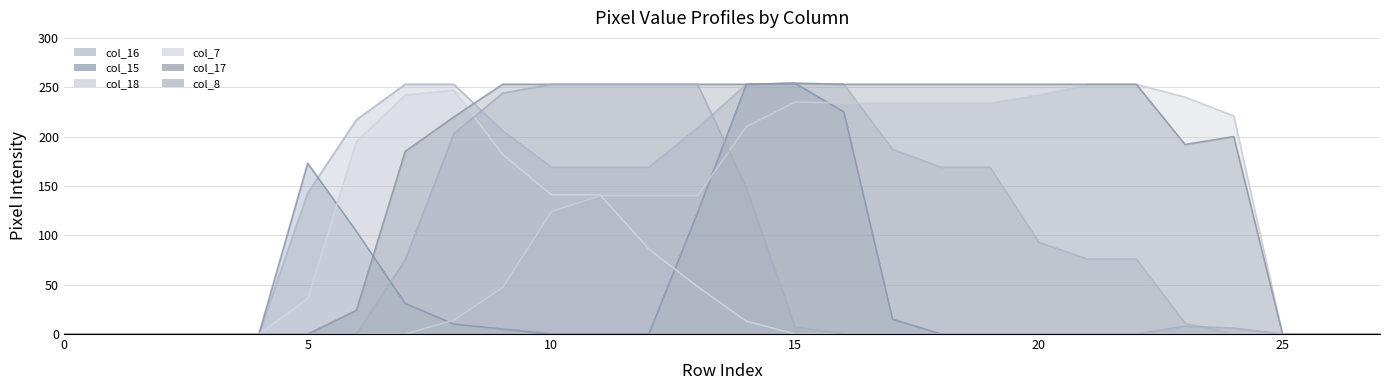

True or false: col_7 has more than 0 points higher than both neighbors.

True